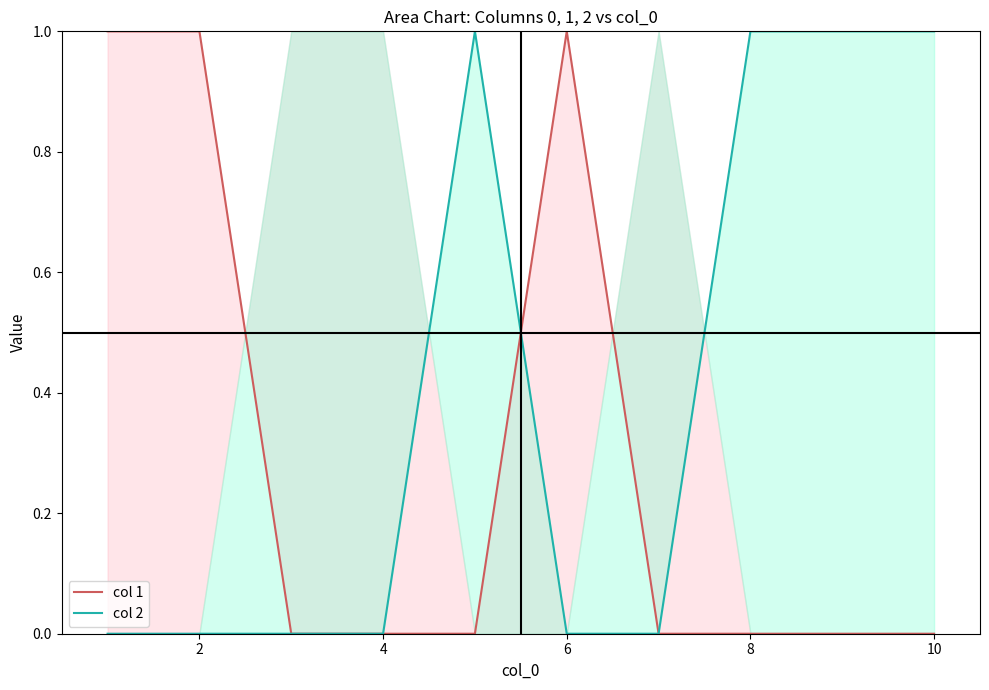

True or false: col 1 and col 2 intersect in this chart.

True